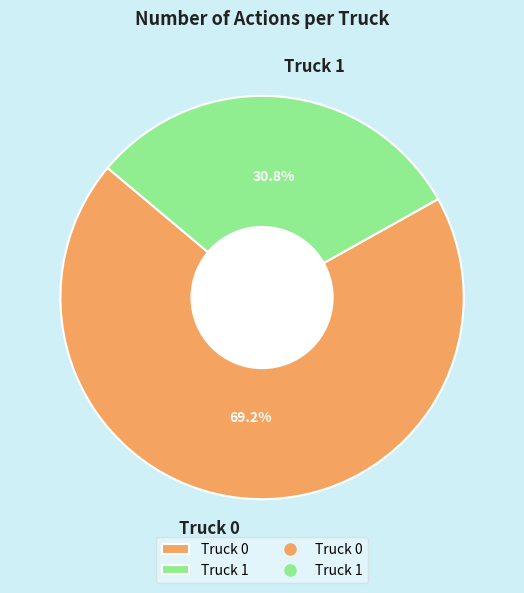

Does any single category account for the majority?

Yes